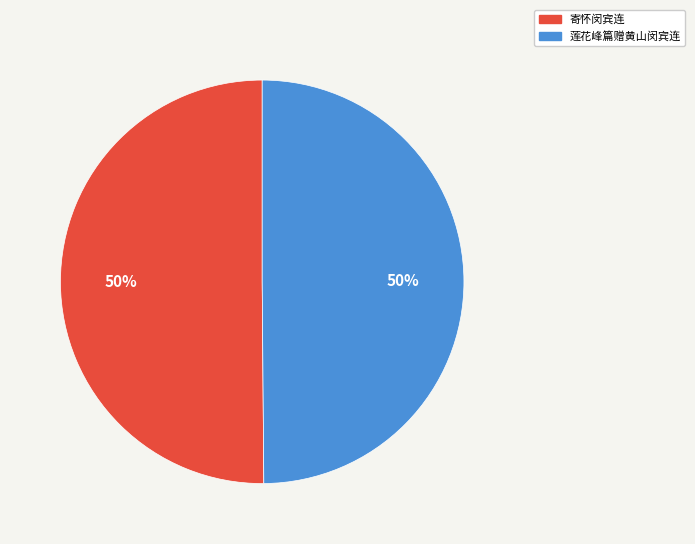

To the nearest percent, what portion does 寄怀闵宾连 represent?

50%